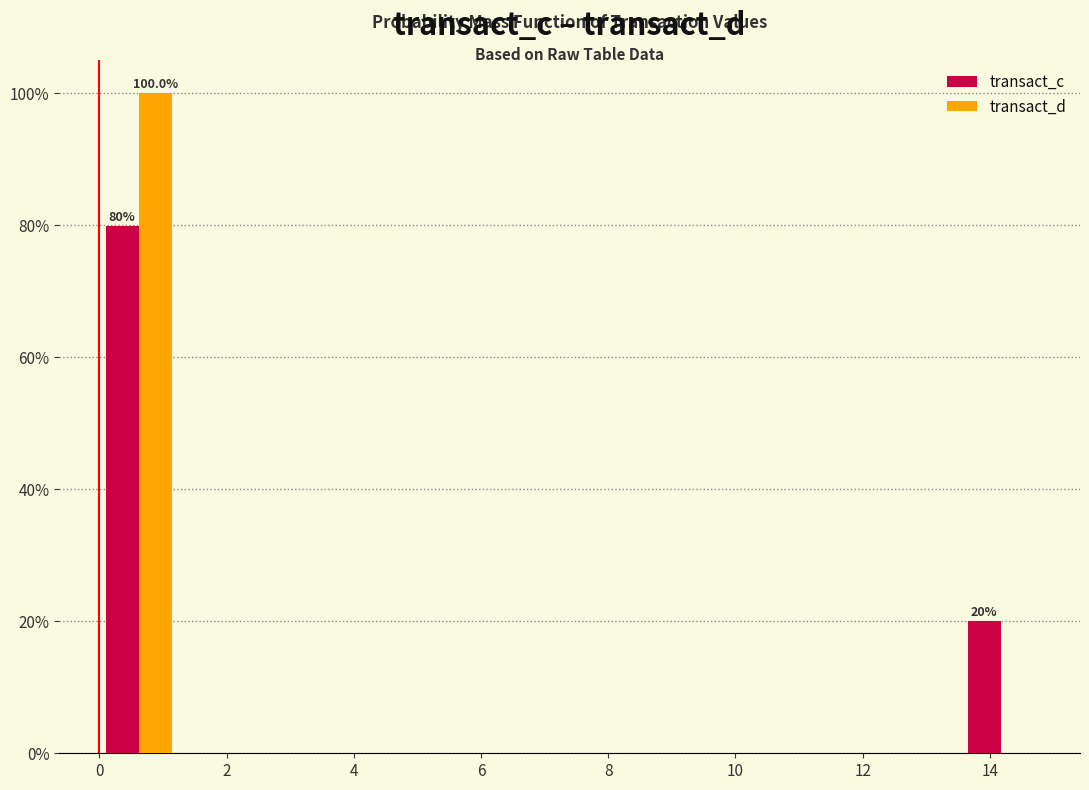

In the transact_c series, which range on the x-axis has the tallest bar?

0.0 to 1.2